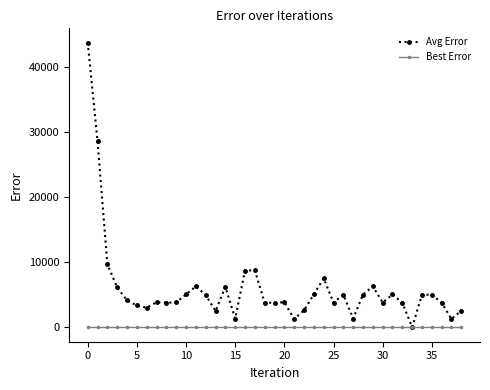

What are all the series names shown in the legend?

Avg Error, Best Error